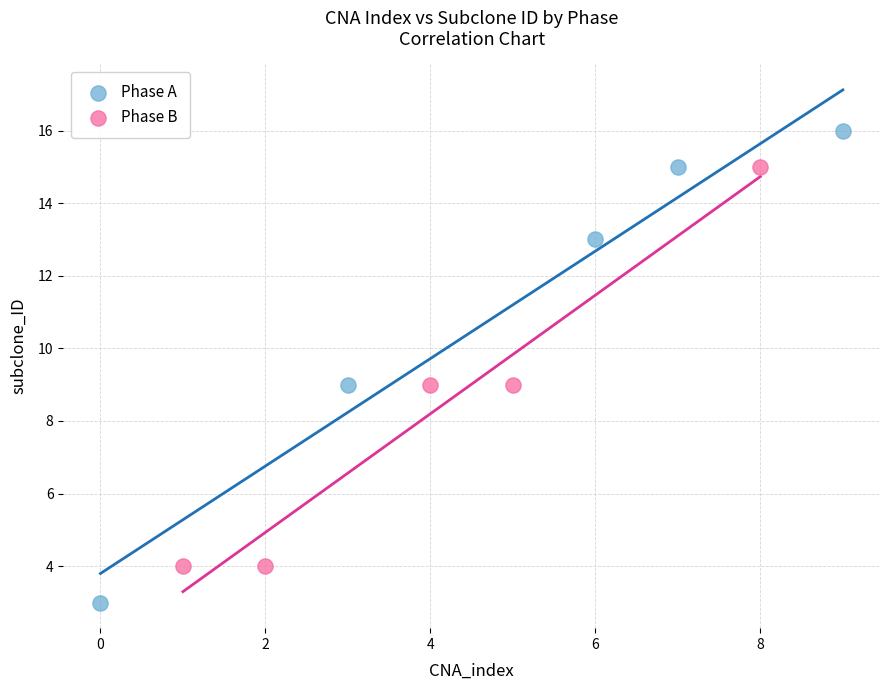

What are all the series names shown in the legend?

Phase A, Phase B